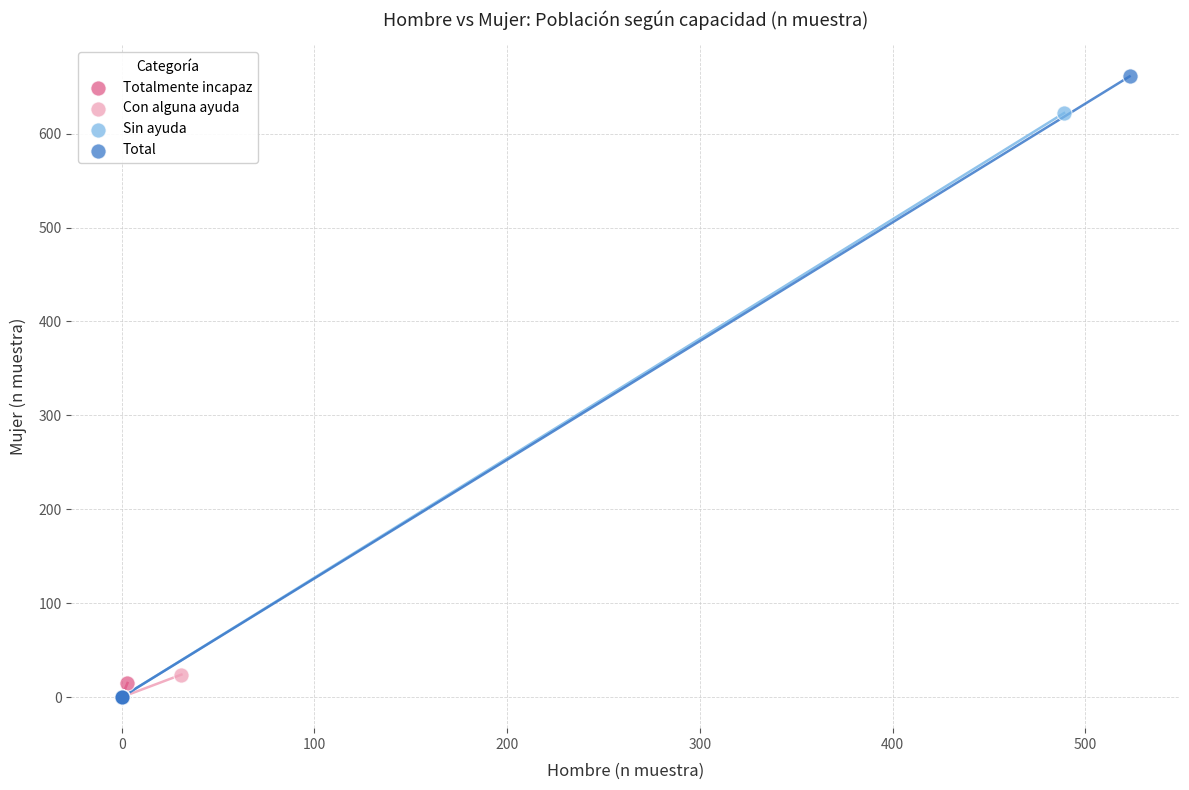

Which series has the widest spread of Y values?

Total